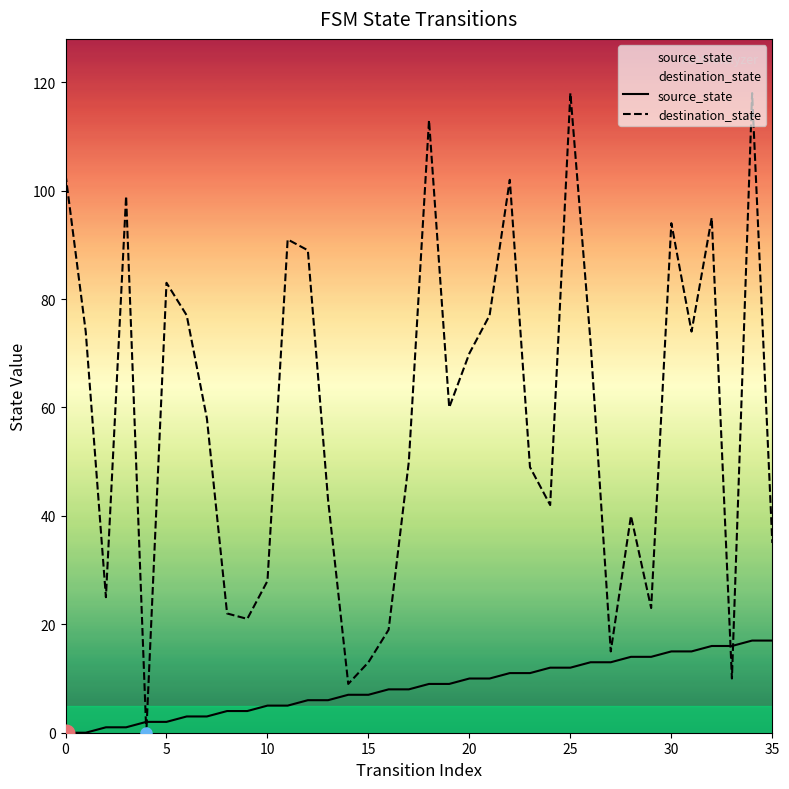

How many intersections are there between source_state and destination_state?

4